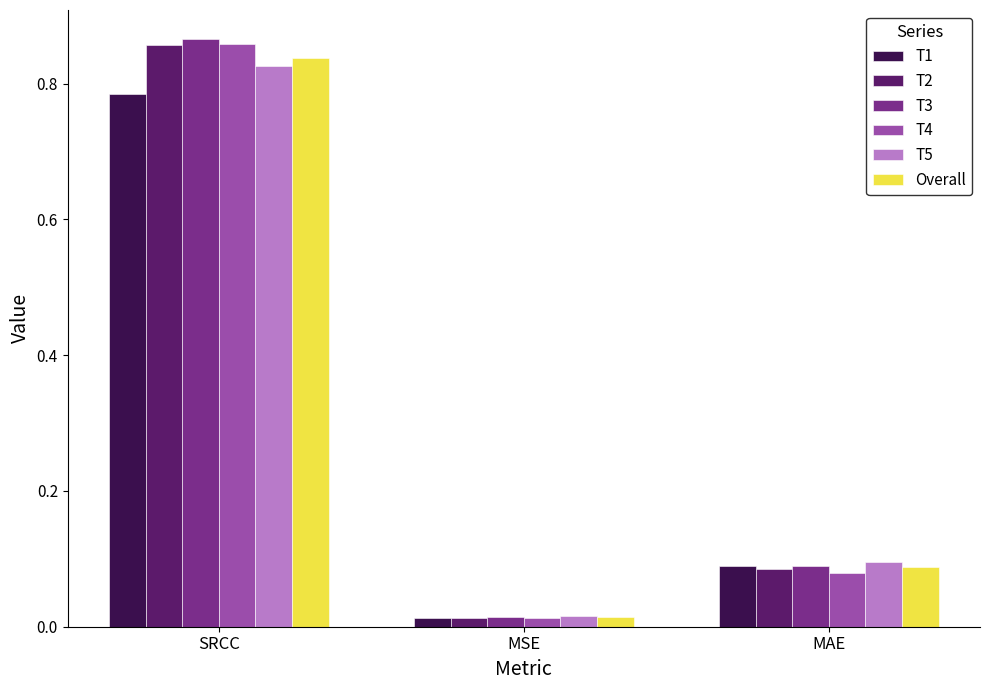

How many groups of bars are there?

3